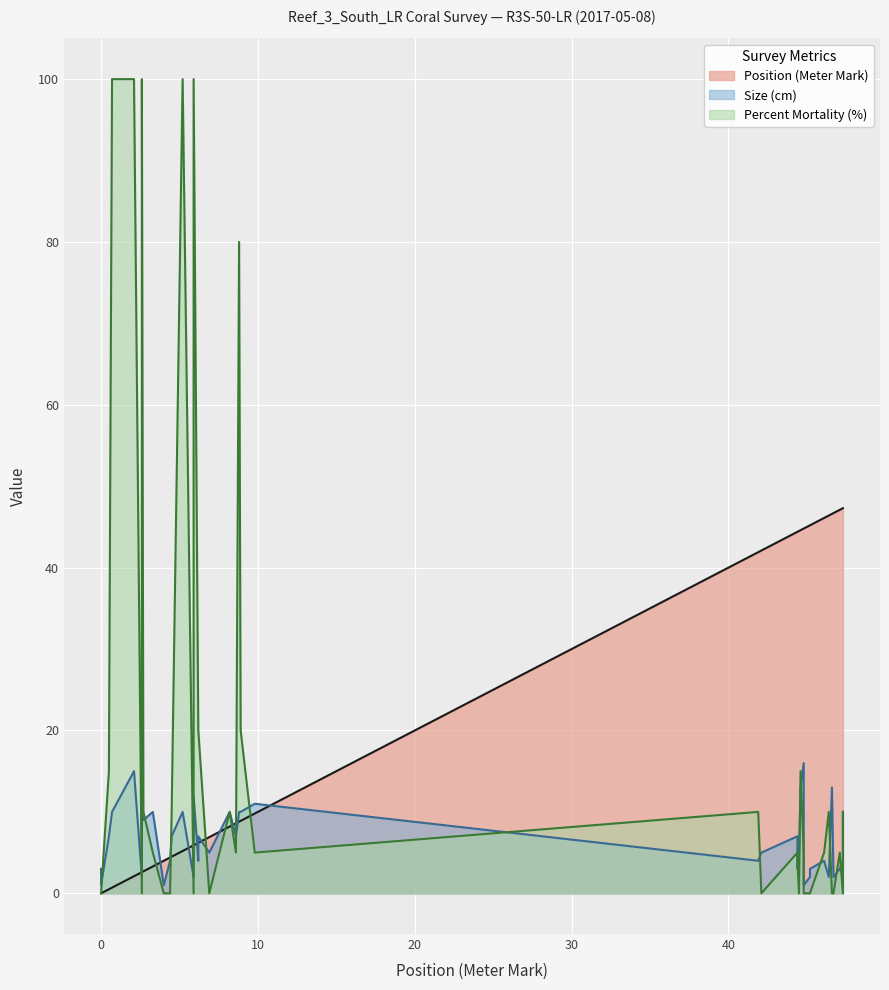

How many data points in Position (Meter Mark) are above 8?

22